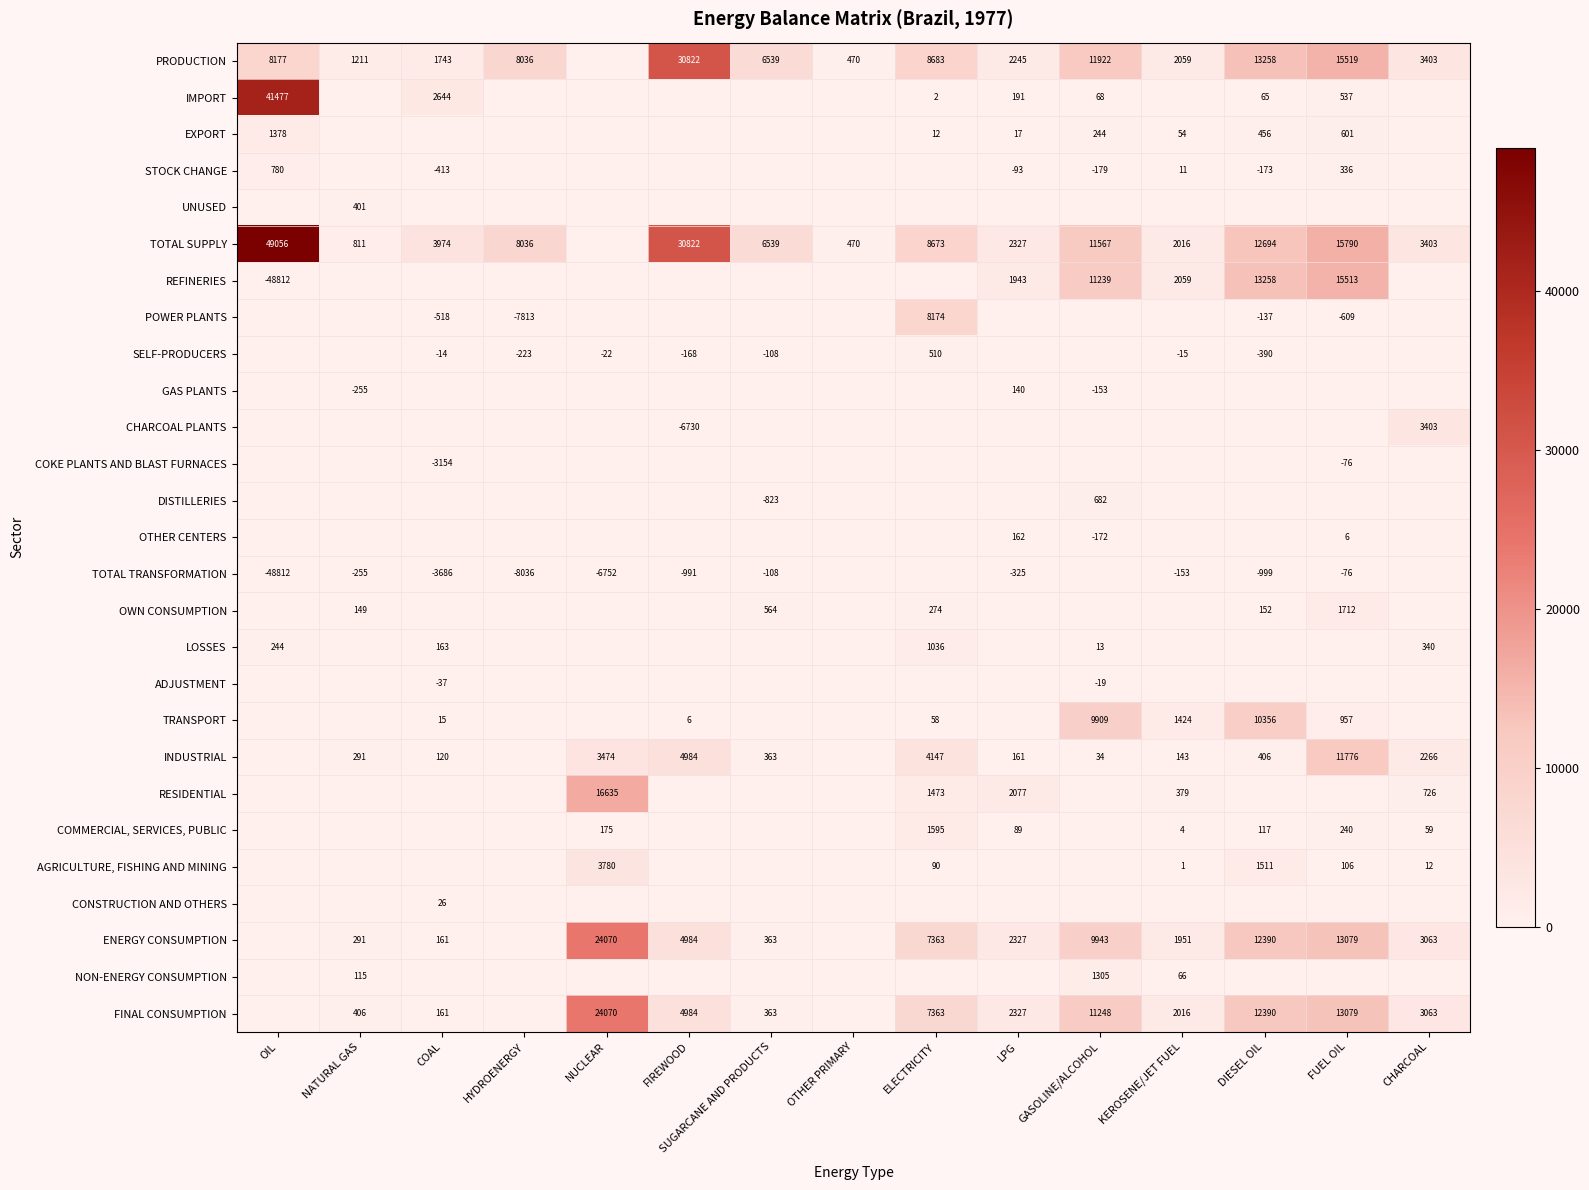

What is the difference between the LOSSES values at COAL and OIL?

81